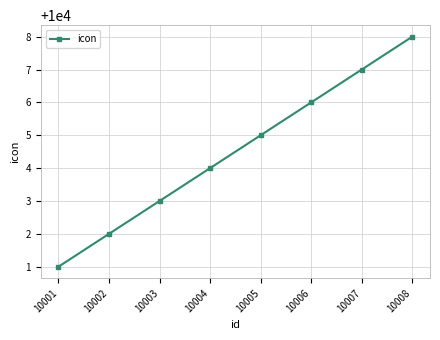

Which category has the highest value across all series?

10008